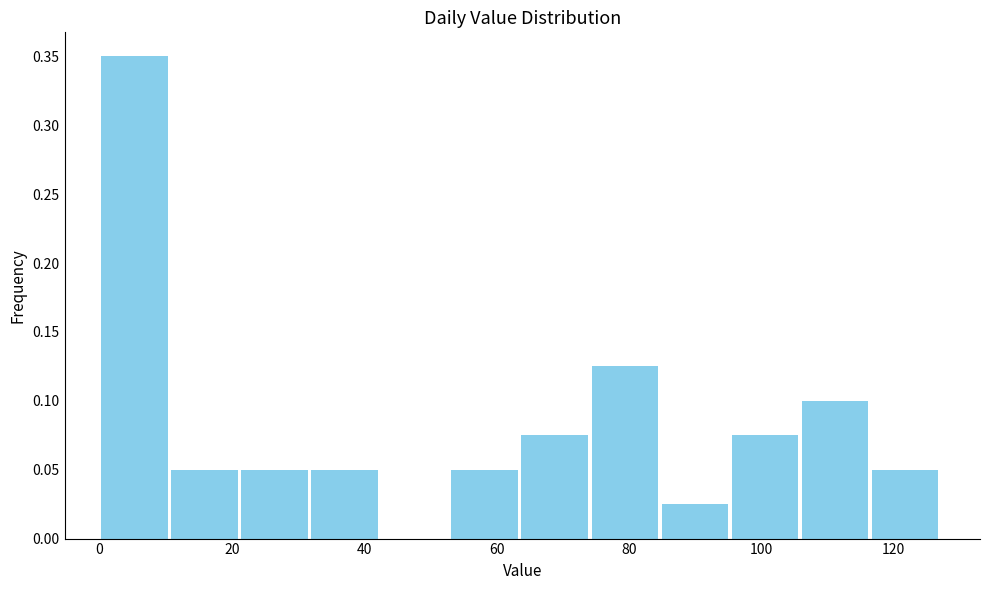

Over which range of the x-axis is the bar tallest?

0 to 10